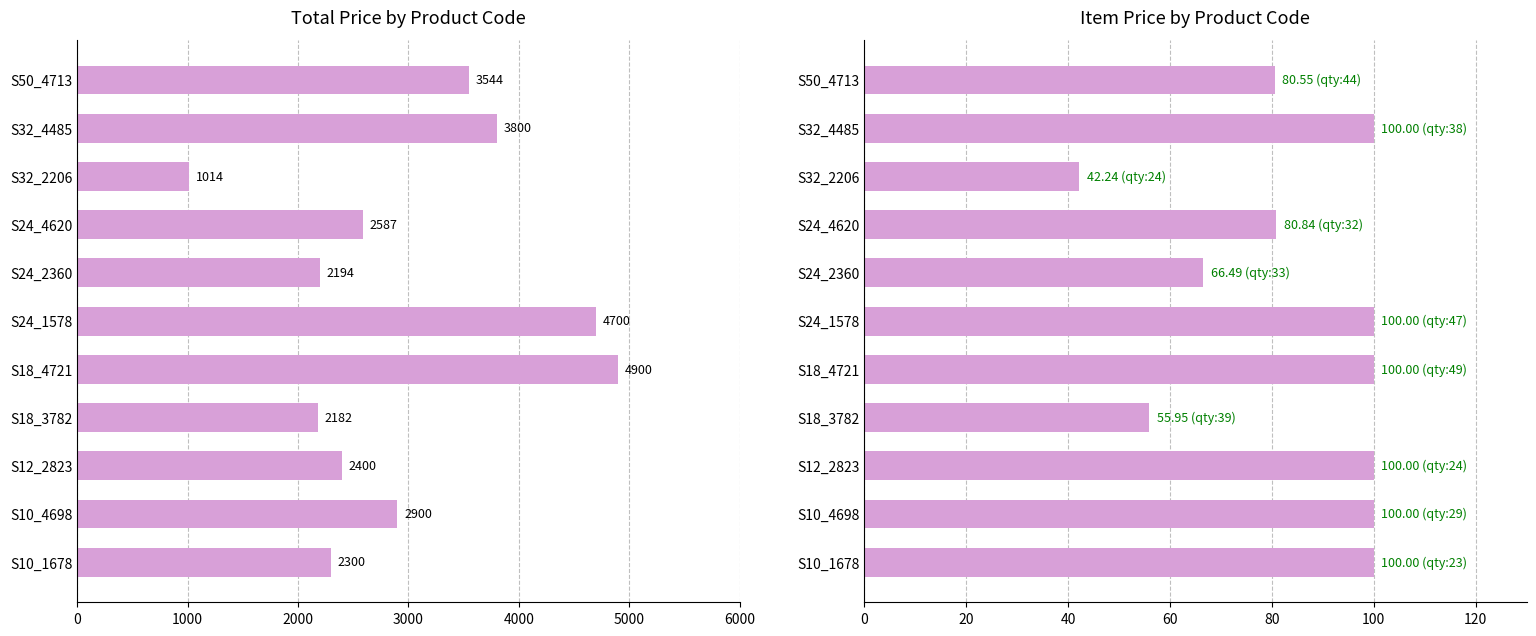

What are all the series names shown in the legend?

TOTAL PRICE, ITEM PRICE